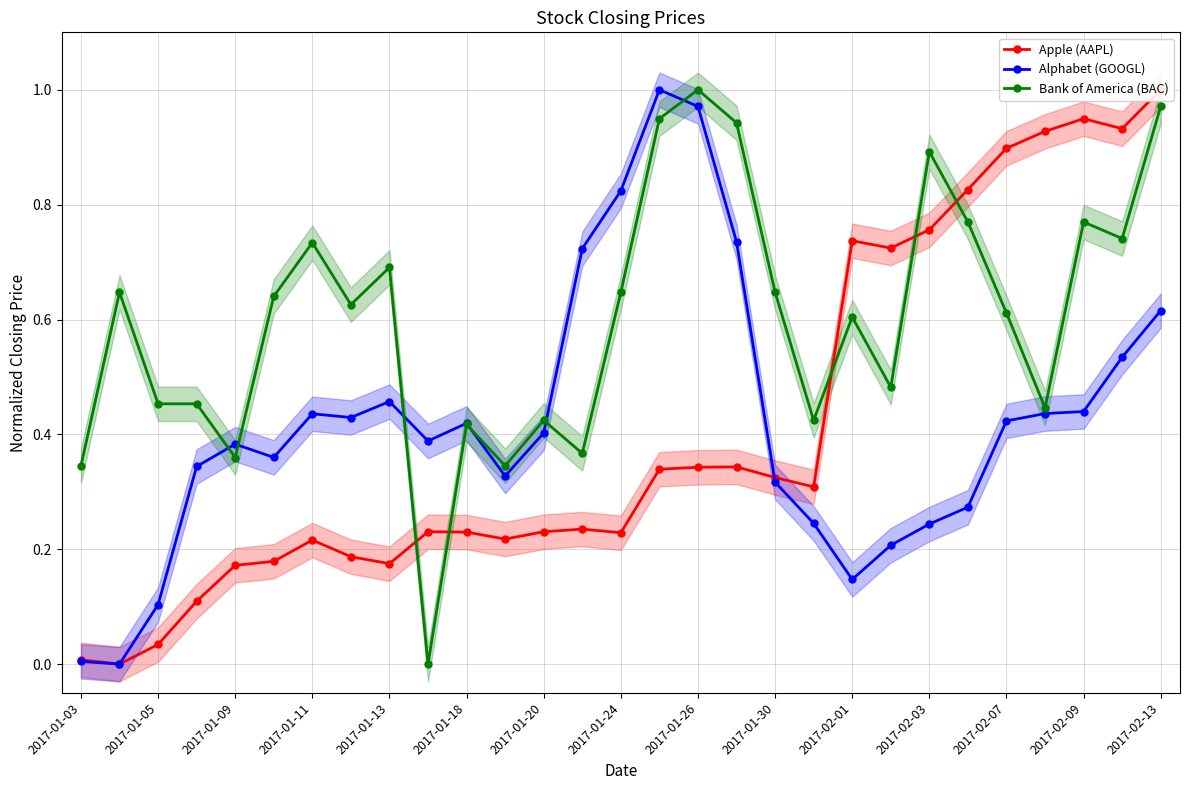

True or false: Alphabet (GOOGL) has more than 0 interior local peaks.

True